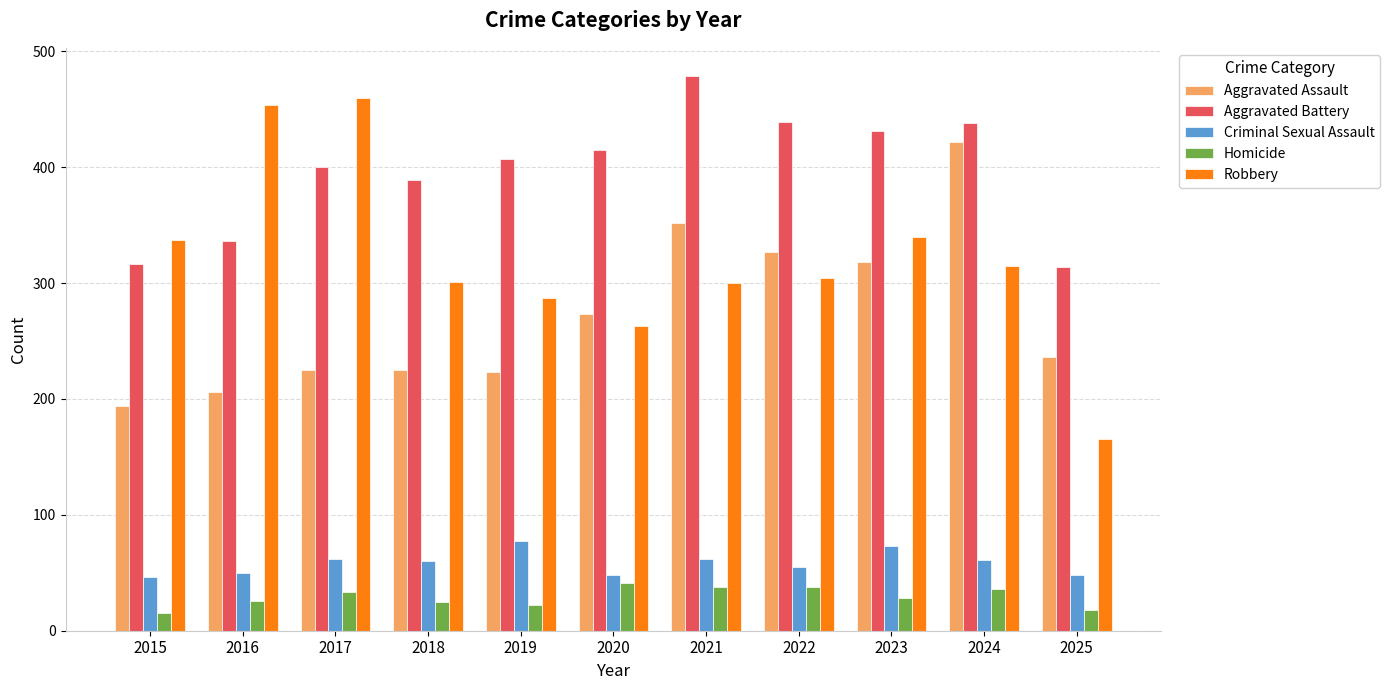

What is the difference between the highest and lowest values at 2016?

428